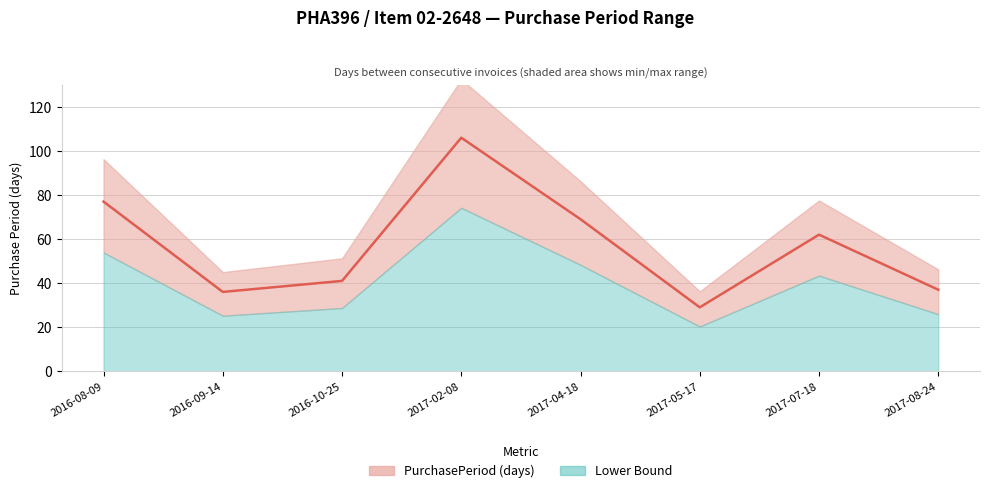

Between 2016-09-14 and 2016-10-25, which is larger?

2016-10-25